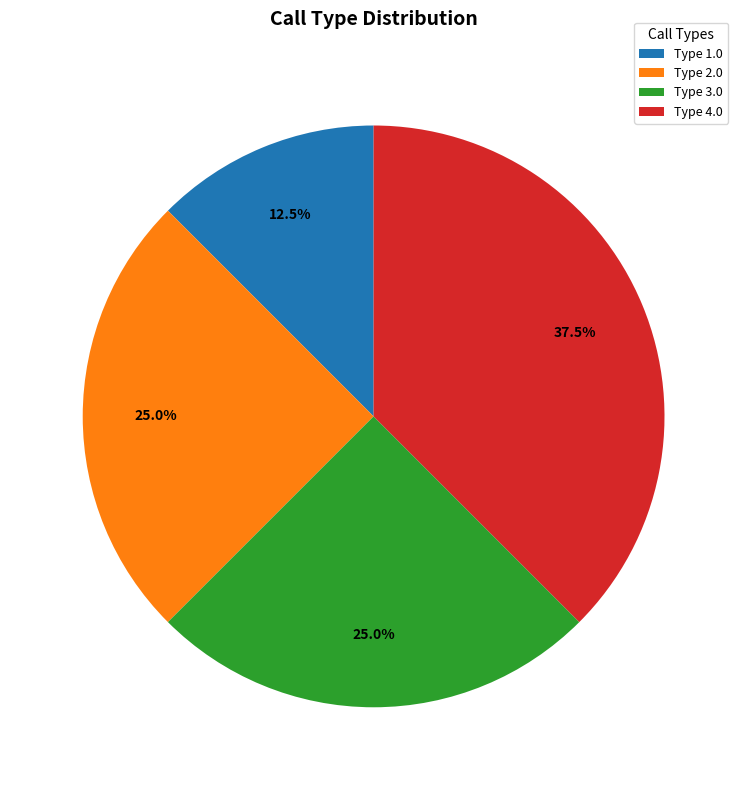

Does Type 1.0 account for over 50% of the chart?

No